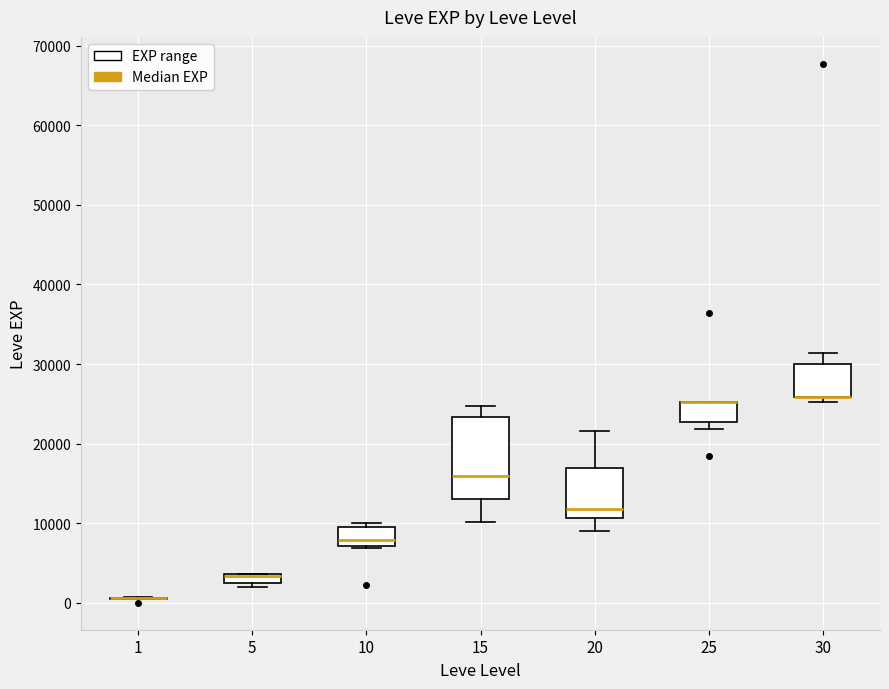

Comparing the boxes themselves (not the whiskers), which one is the tallest?

15